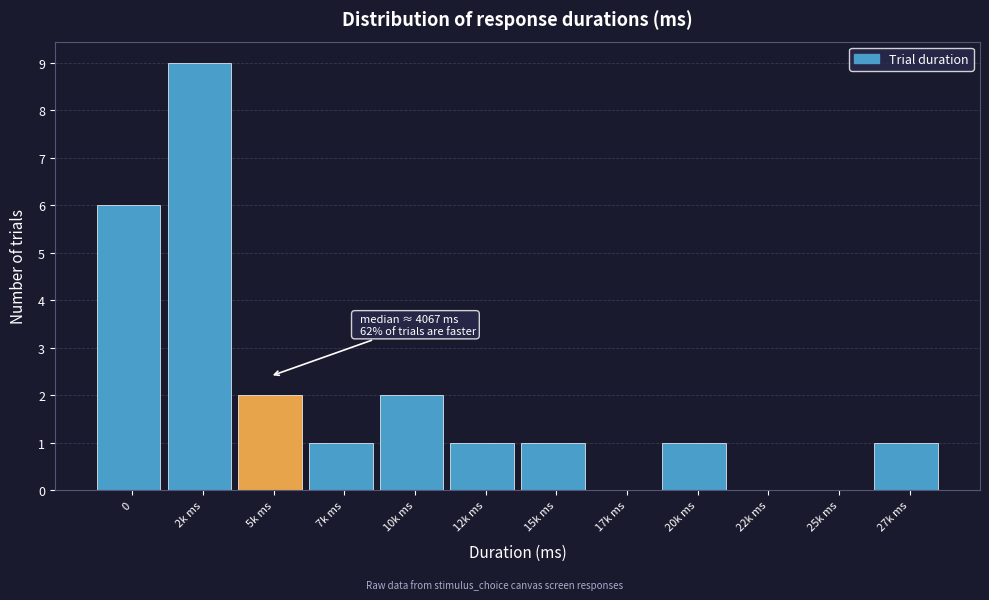

Reading right to left, extract all data points from this chart.

27k ms=1	25k ms=0	22k ms=0	20k ms=1	17k ms=0	15k ms=1	12k ms=1	10k ms=2	7k ms=1	5k ms=2	2k ms=9	0=6